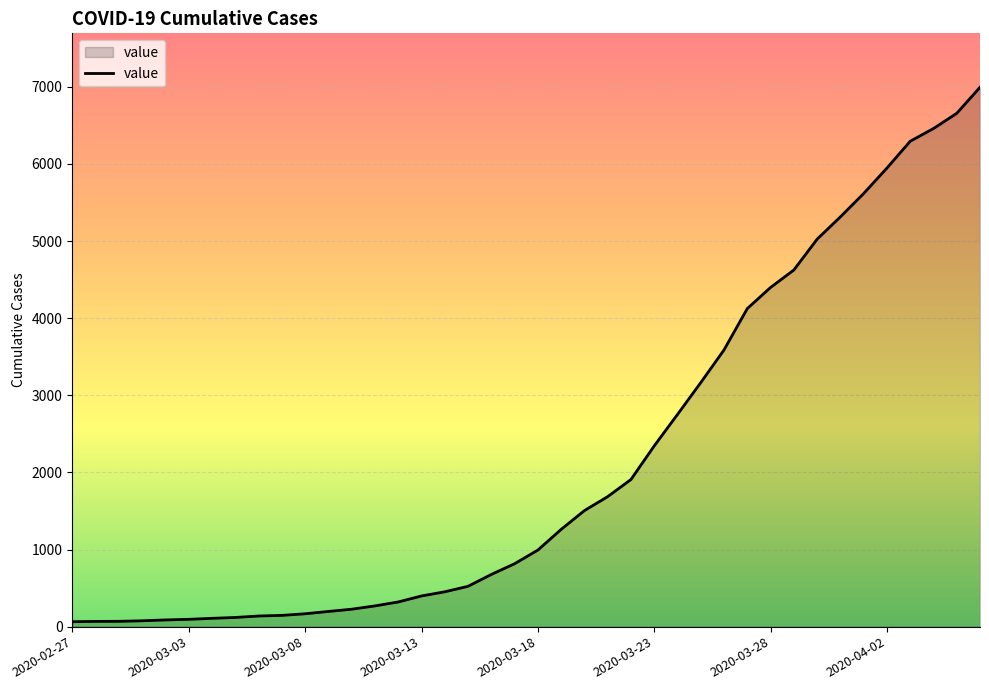

What is the maximum value shown in the chart?

6995